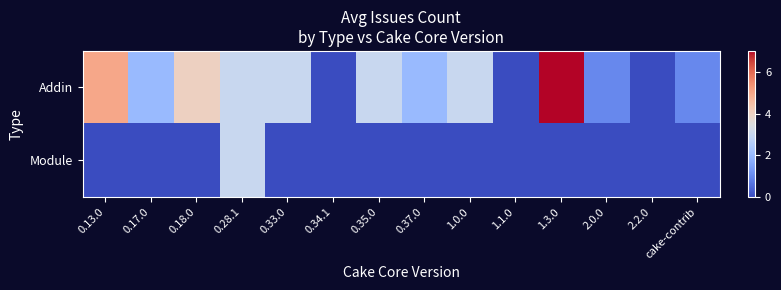

List the series in order of their overall mean, highest first.

Addin, Module